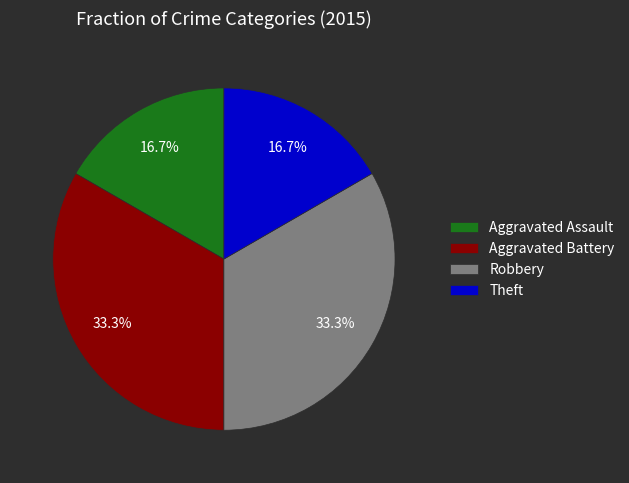

To the nearest percent, what portion does Aggravated Battery represent?

33%